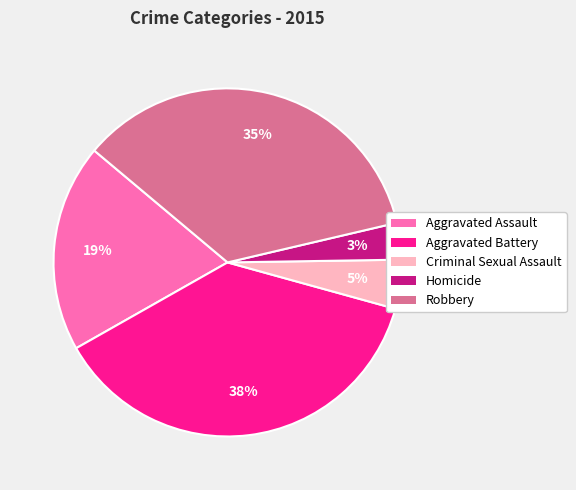

Which slice is the smallest?

Homicide